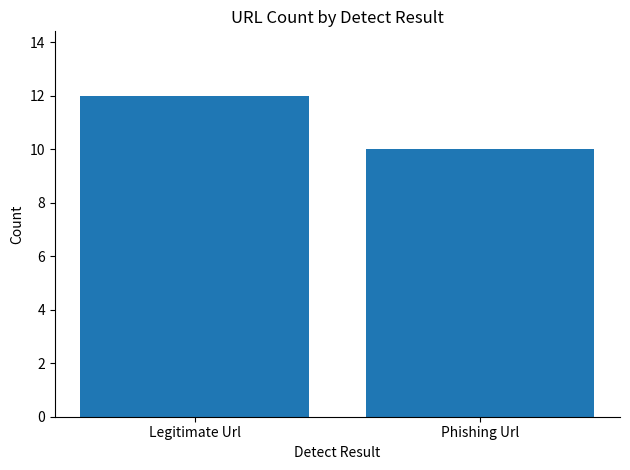

Which has a higher value, Phishing Url or Legitimate Url?

Legitimate Url